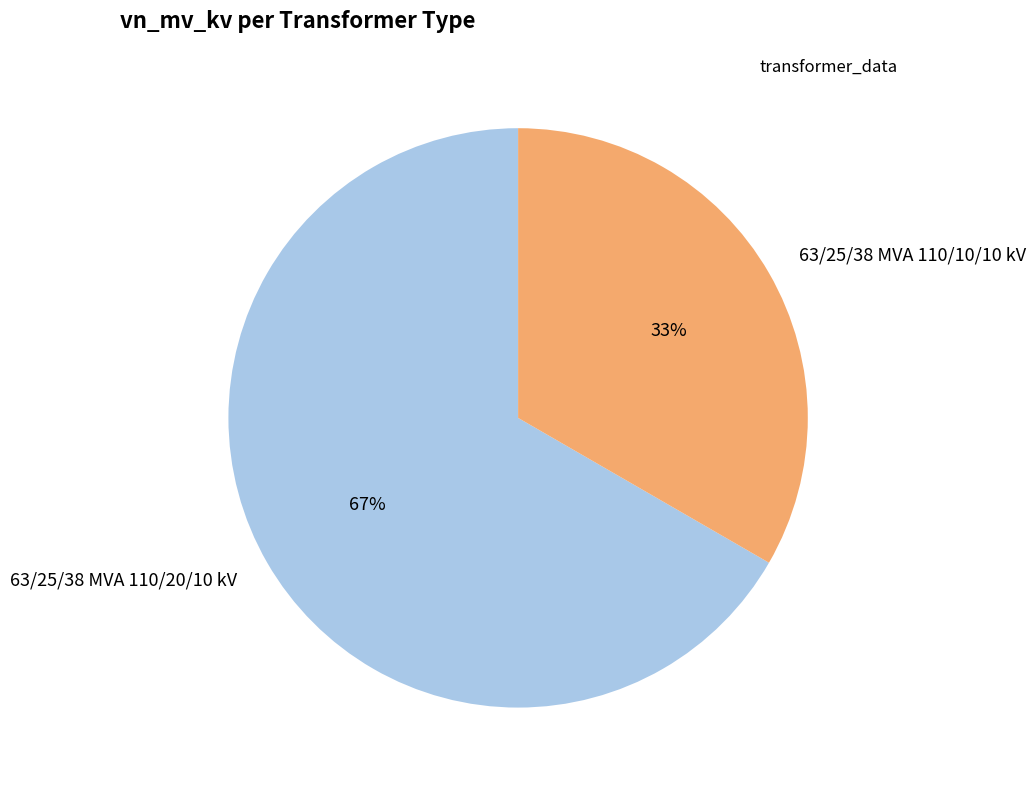

Which slice is the smallest?

63/25/38 MVA 110/10/10 kV